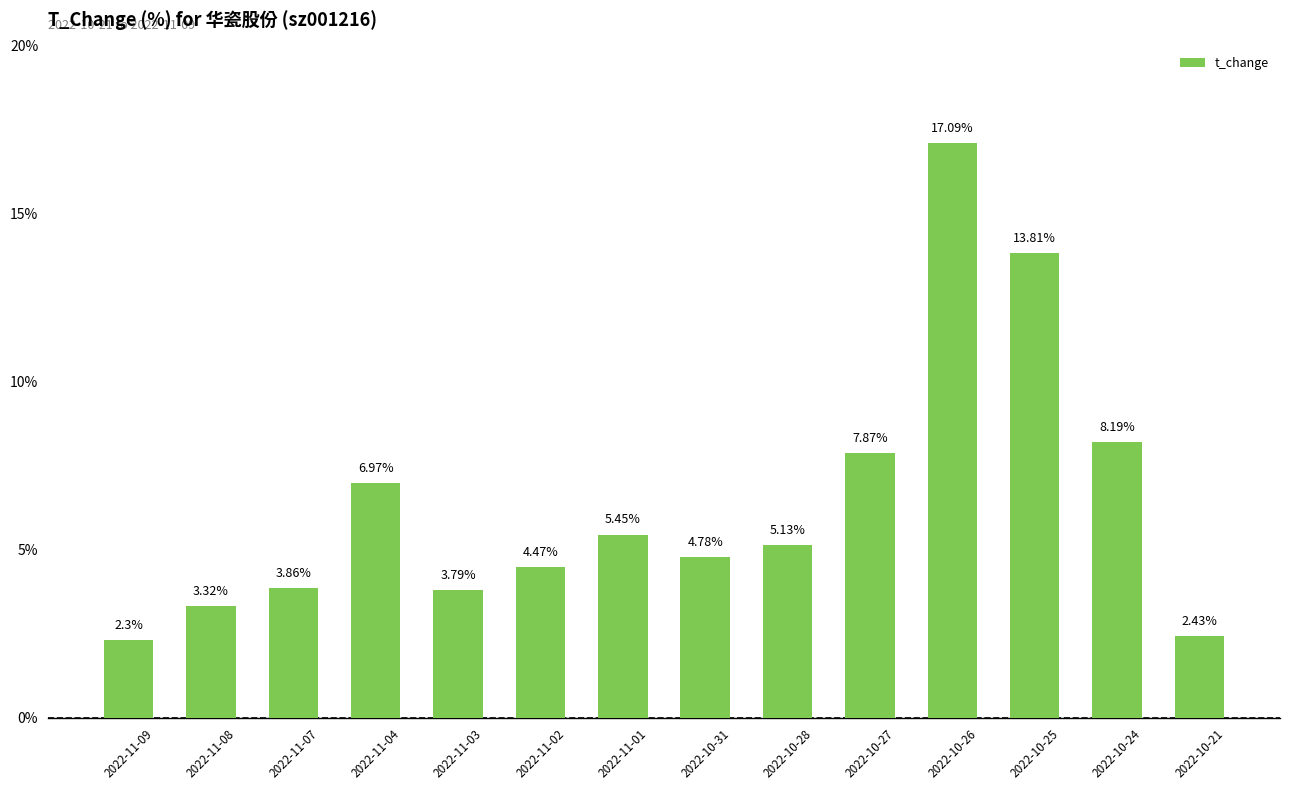

What is the difference between the maximum and second lowest values?

14.7